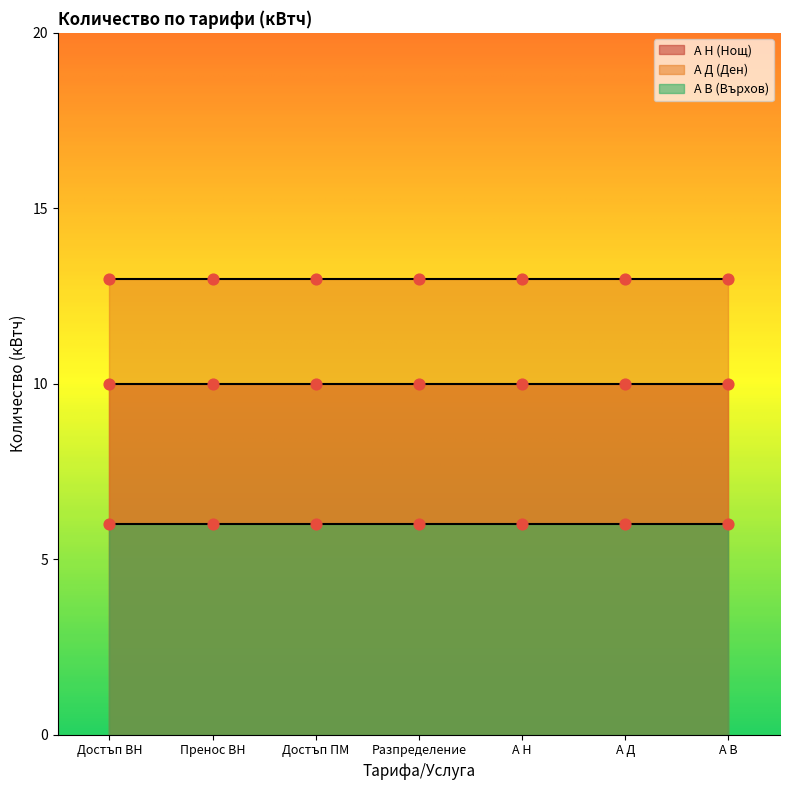

At which category is the sum across all series the highest?

Достъп ВН